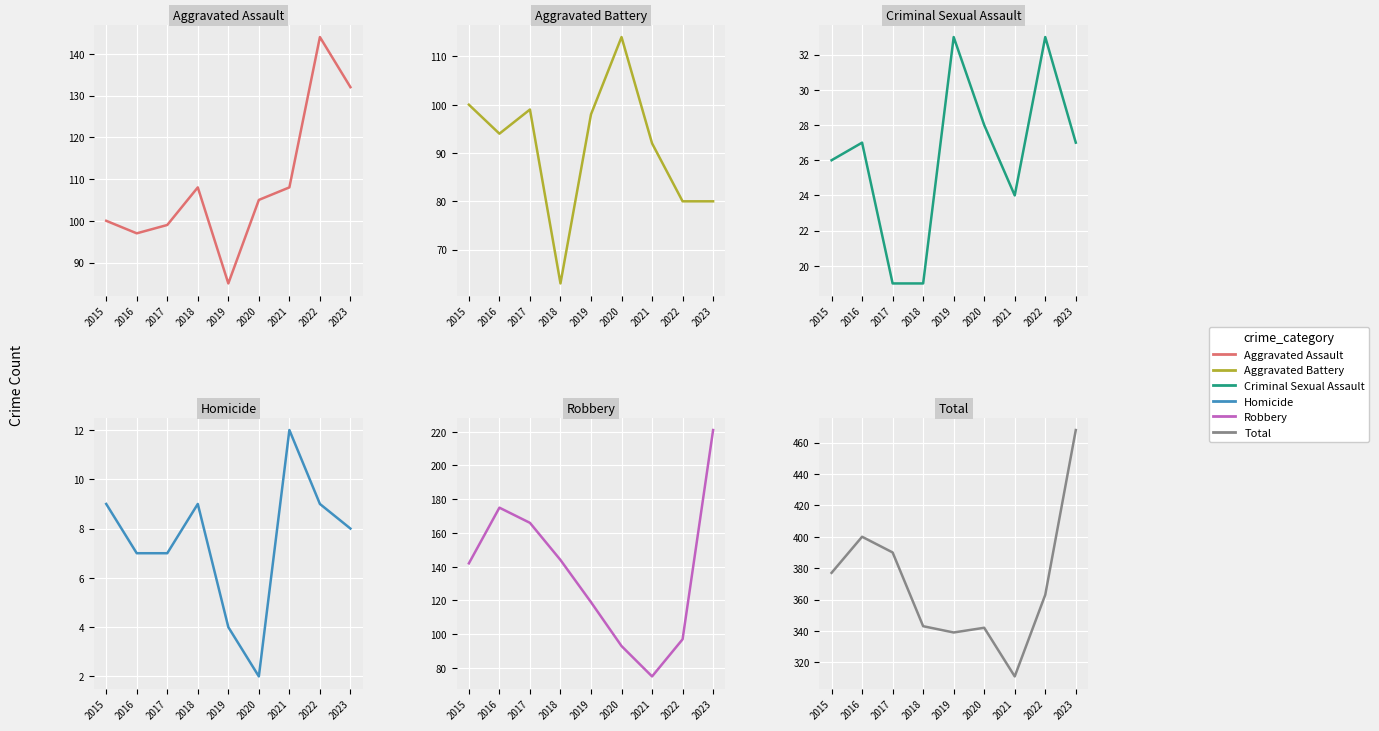

What are all the series names shown in the legend?

Aggravated Assault, Aggravated Battery, Criminal Sexual Assault, Homicide, Robbery, Total